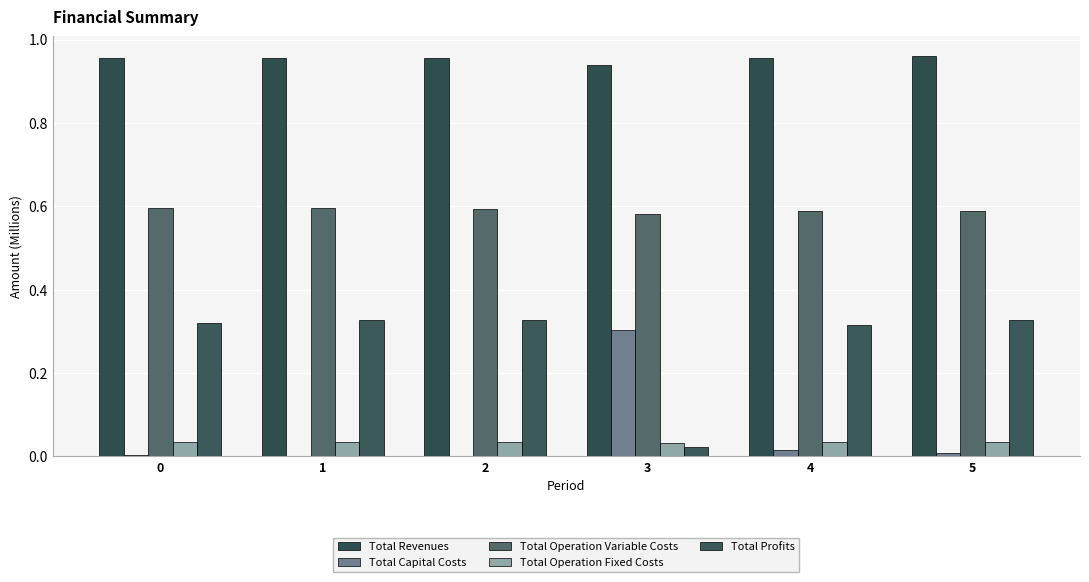

Rank the series by their maximum value, from highest to lowest.

Total Revenues, Total Operation Variable Costs, Total Profits, Total Capital Costs, Total Operation Fixed Costs